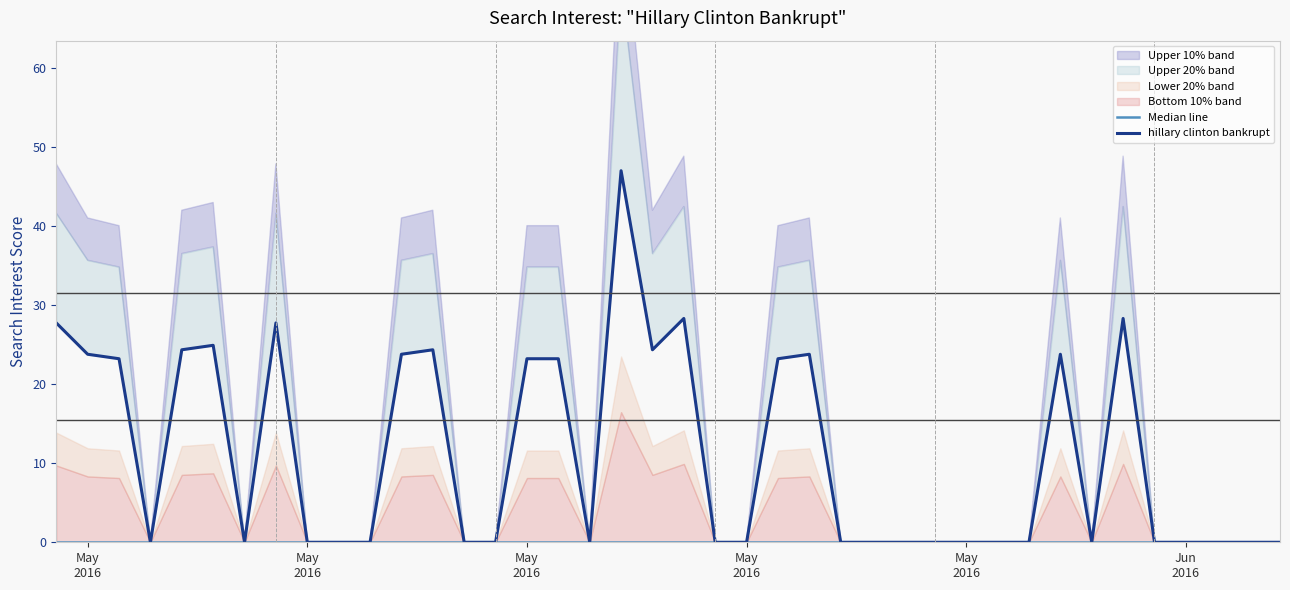

Is this an area chart (filled region under the line)?

No